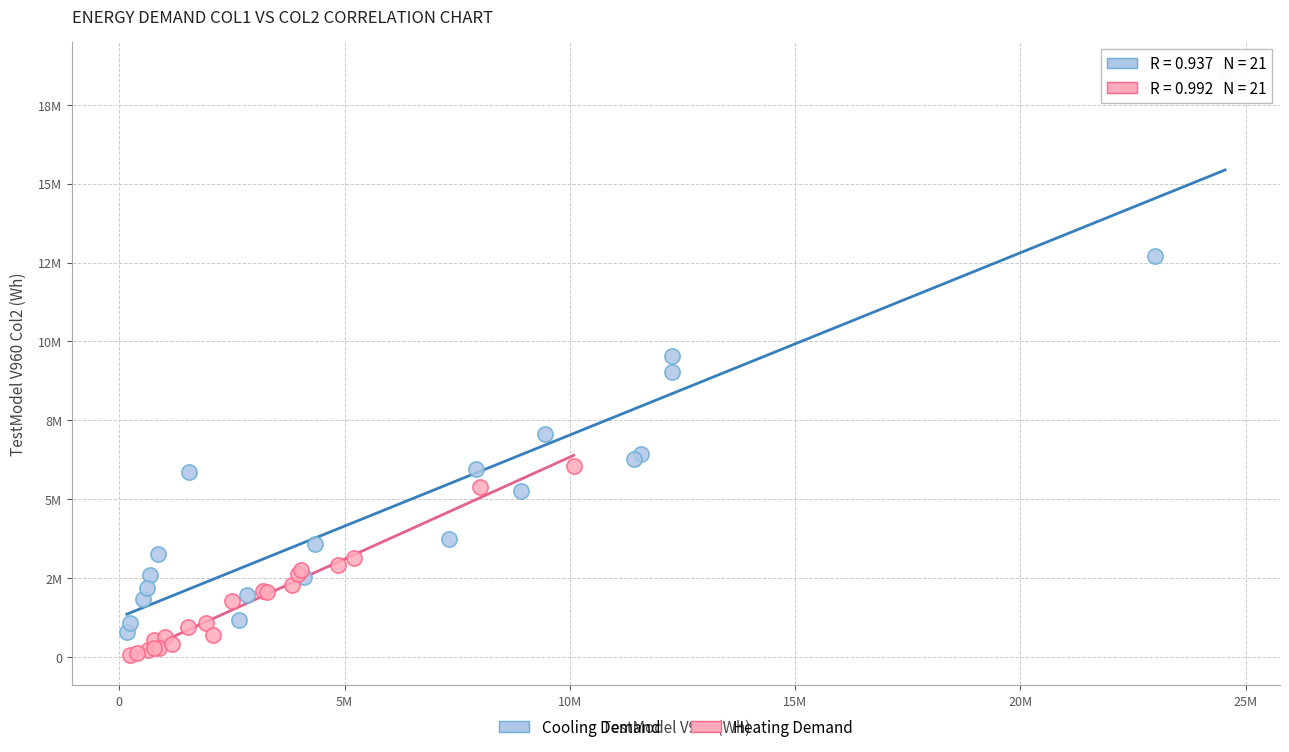

What are all the series names shown in the legend?

Cooling Demand, Heating Demand